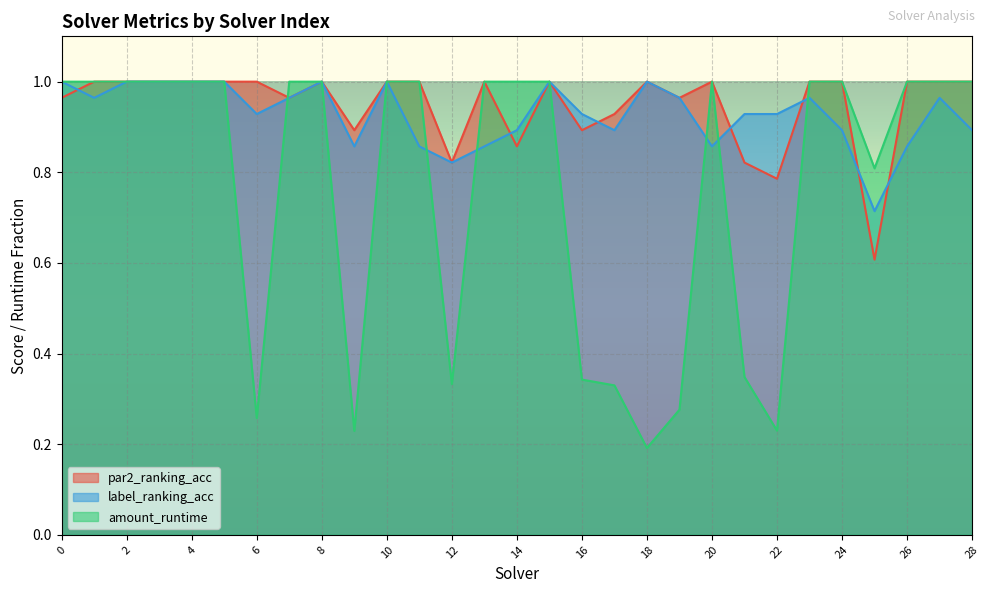

What is the total value across all series at 28?

2.9